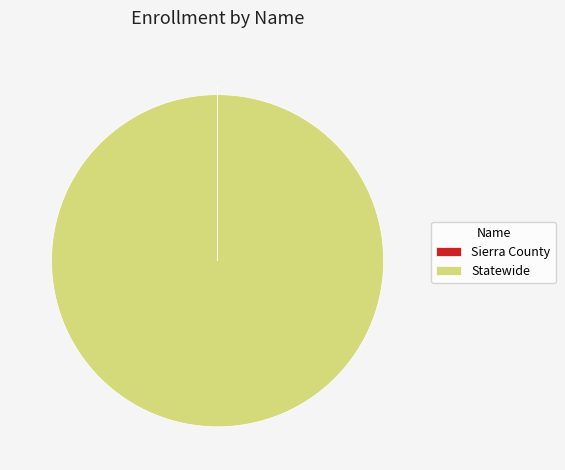

Is there a majority slice in this chart?

Yes